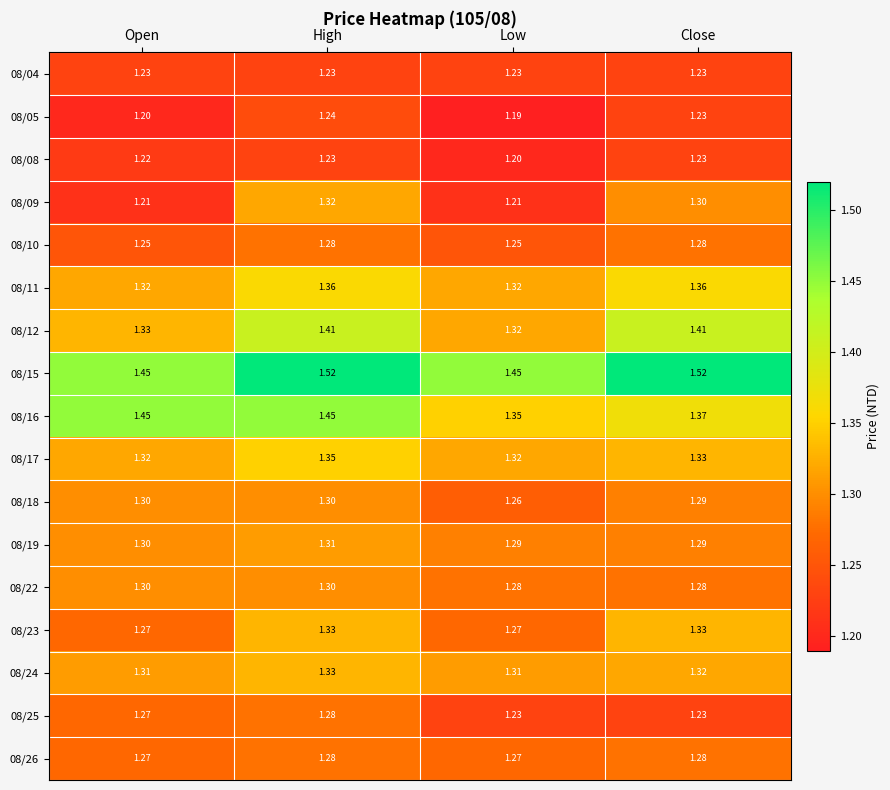

At which category is the sum across all series the highest?

High